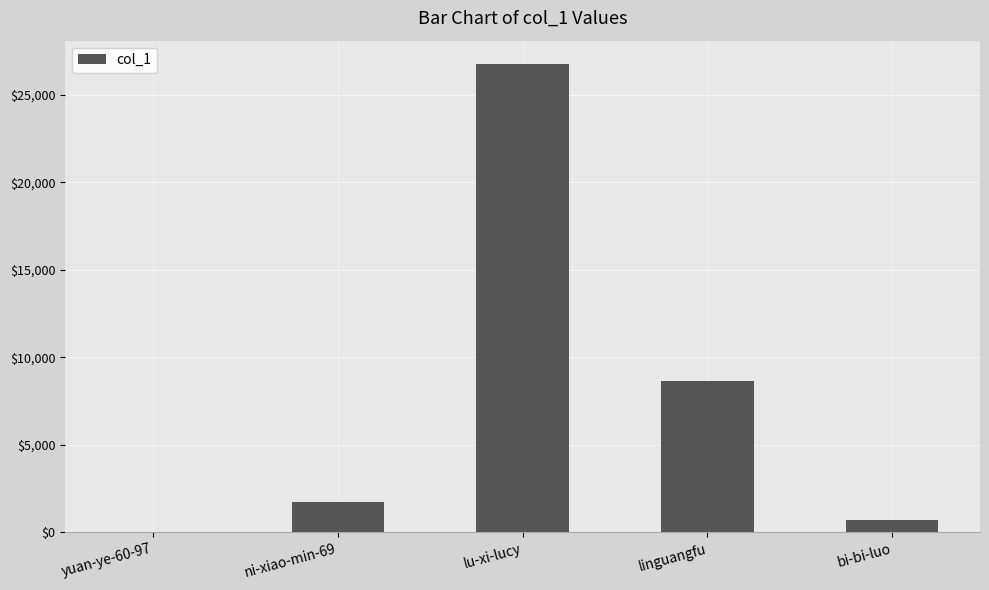

The value at linguangfu is 2540. True or false?

False